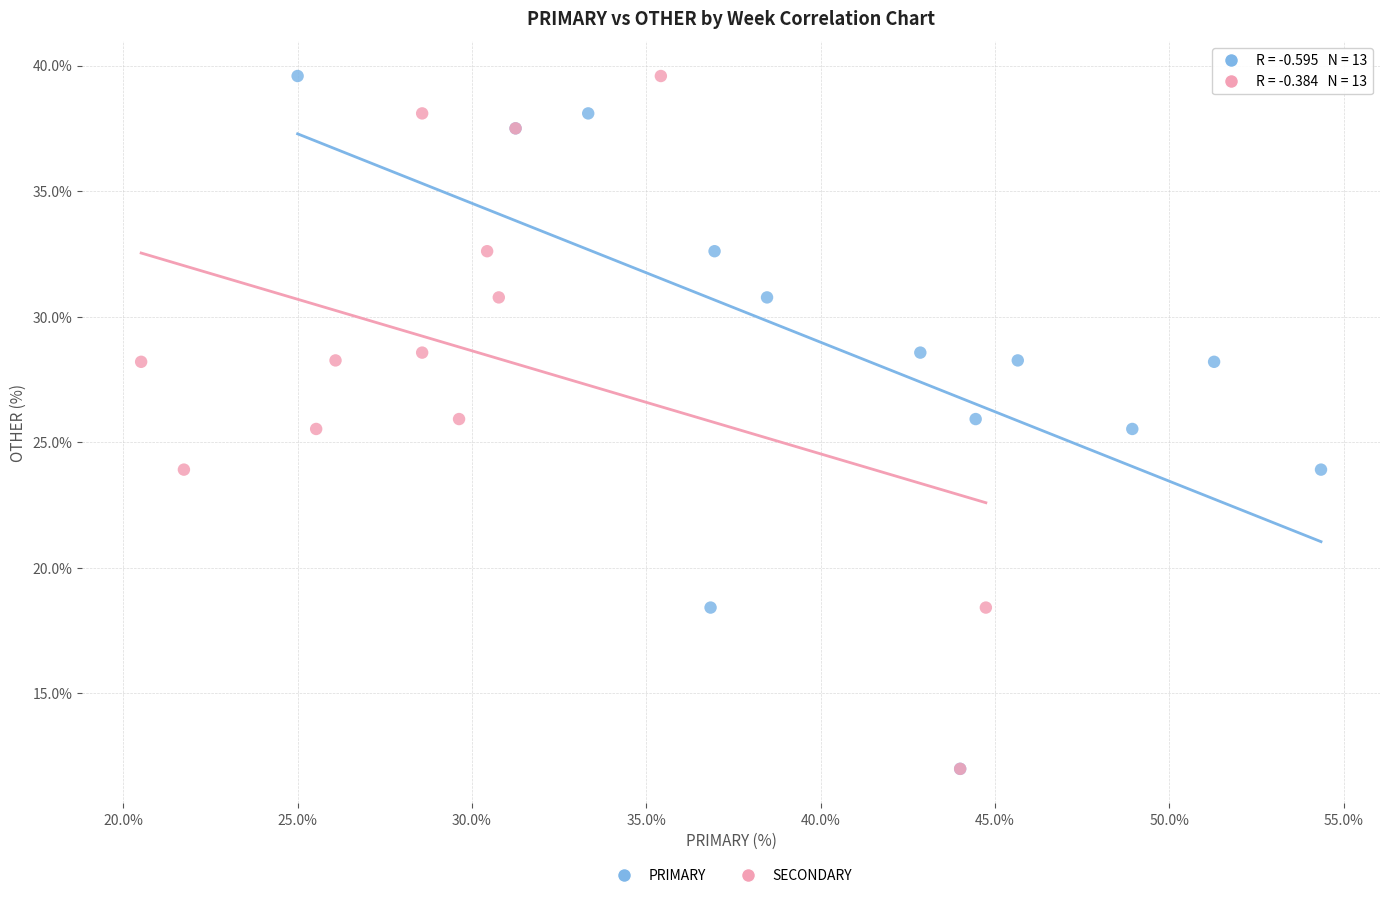

What are all the series names shown in the legend?

PRIMARY, SECONDARY